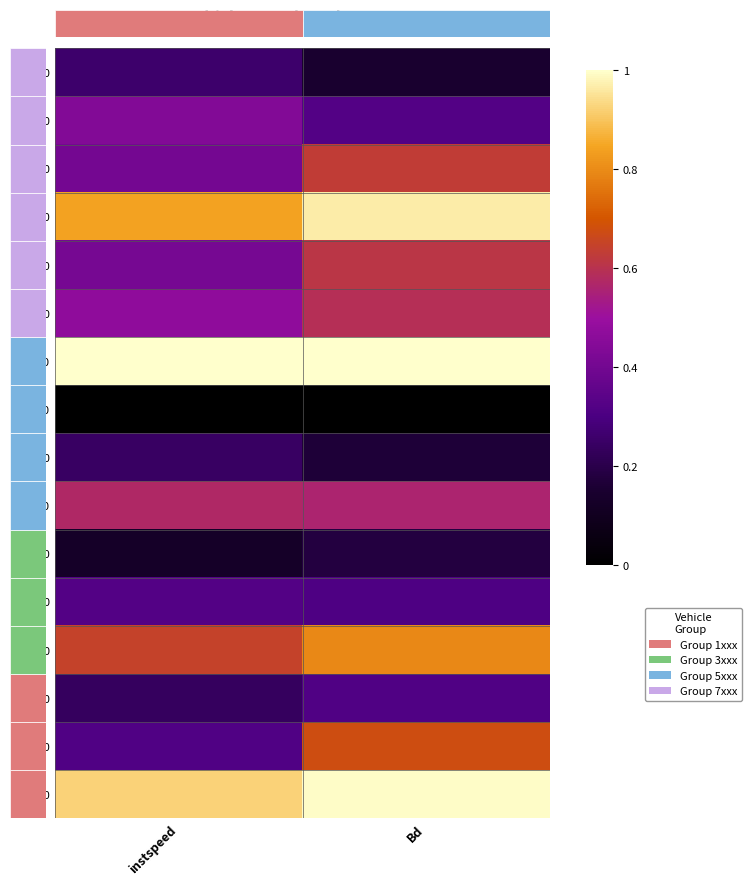

Which has a higher value, Bd or instspeed?

instspeed